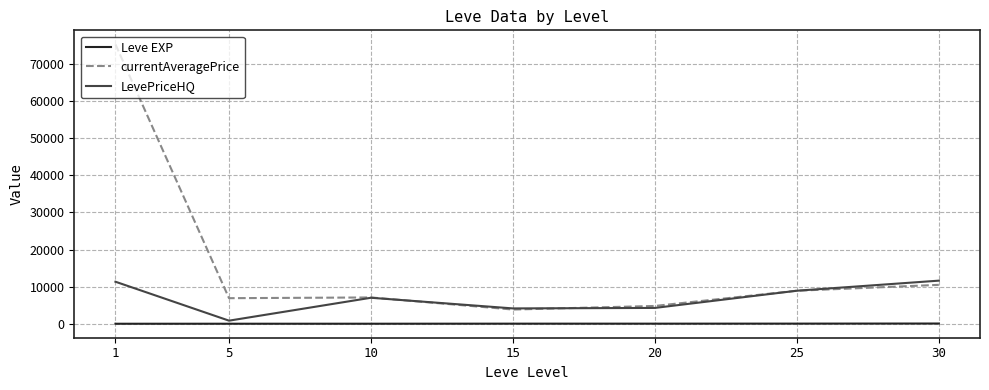

Count the number of categories in the chart.

7